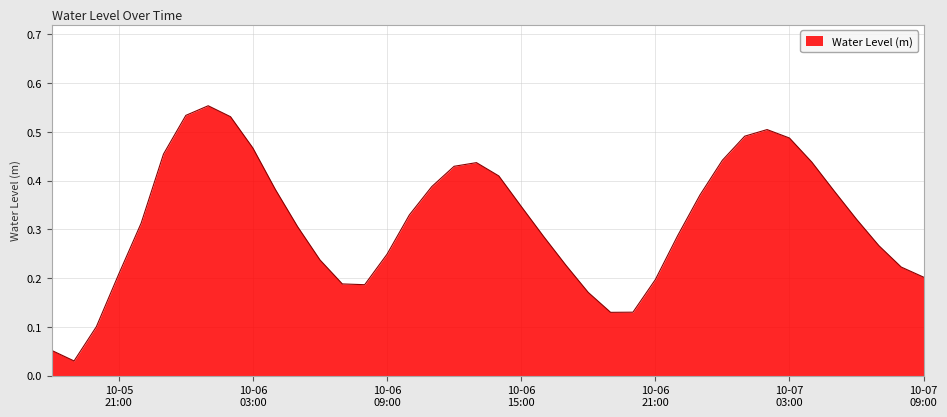

Reading left to right, extract all data points from this chart.

0.1	0.0	0.1	0.2	0.3	0.5	0.5	0.6	0.5	0.5	0.4	0.3	0.2	0.2	0.2	0.2	0.3	0.4	0.4	0.4	0.4	0.3	0.3	0.2	0.2	0.1	0.1	0.2	0.3	0.4	0.4	0.5	0.5	0.5	0.4	0.4	0.3	0.3	0.2	0.2